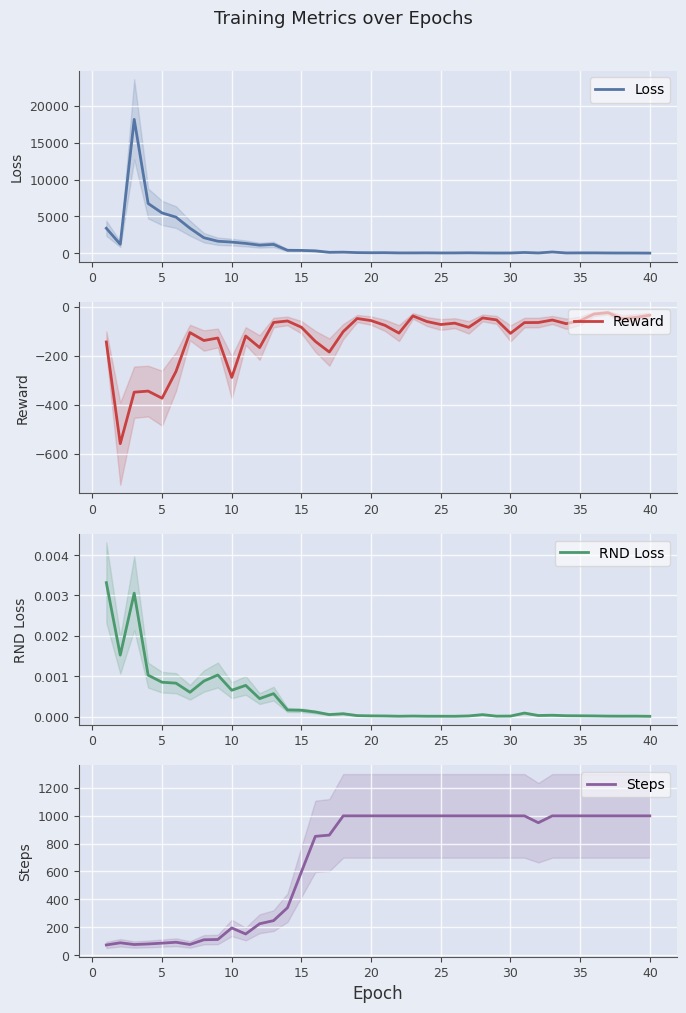

True or false: Loss and Reward intersect in this chart.

False